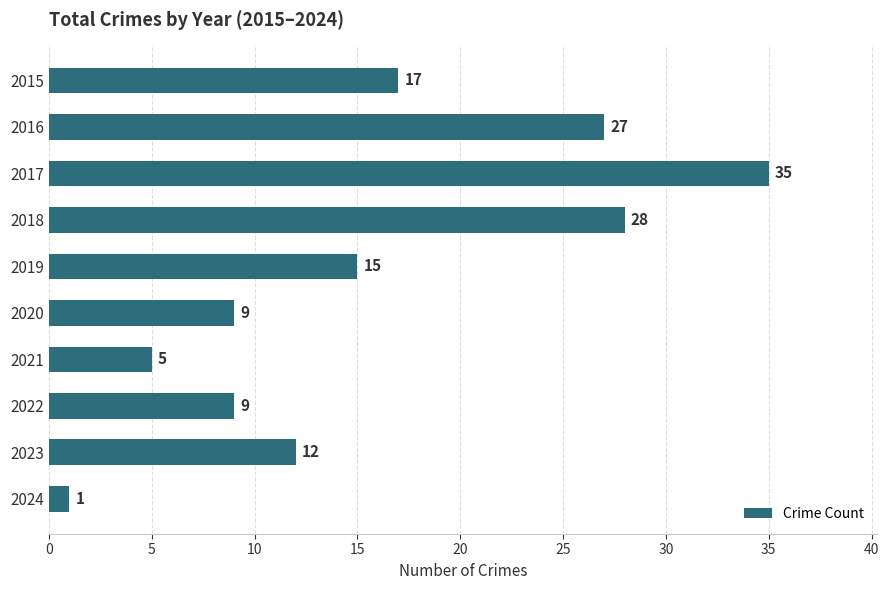

Does the chart contain any negative values?

No